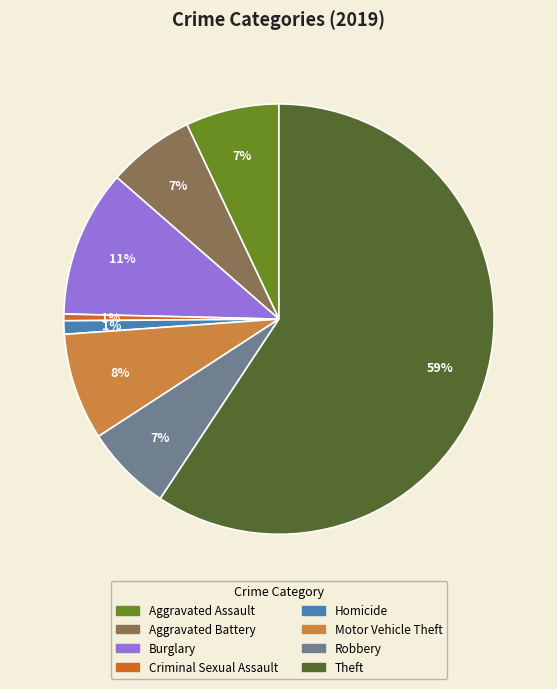

To the nearest percent, what is the combined percentage of Homicide and Burglary?

12%